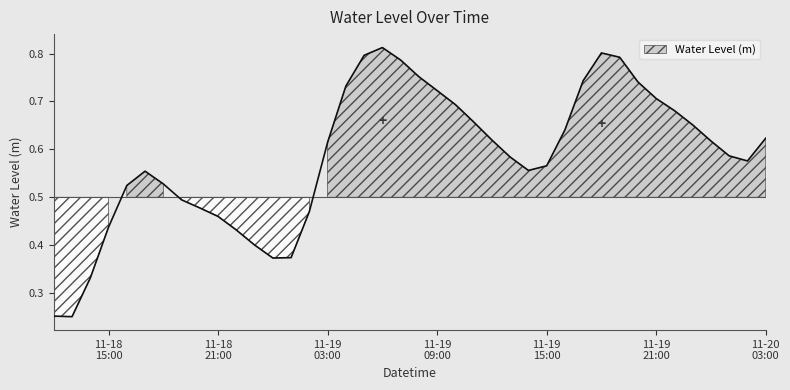

What is the sum of all values?

23.4